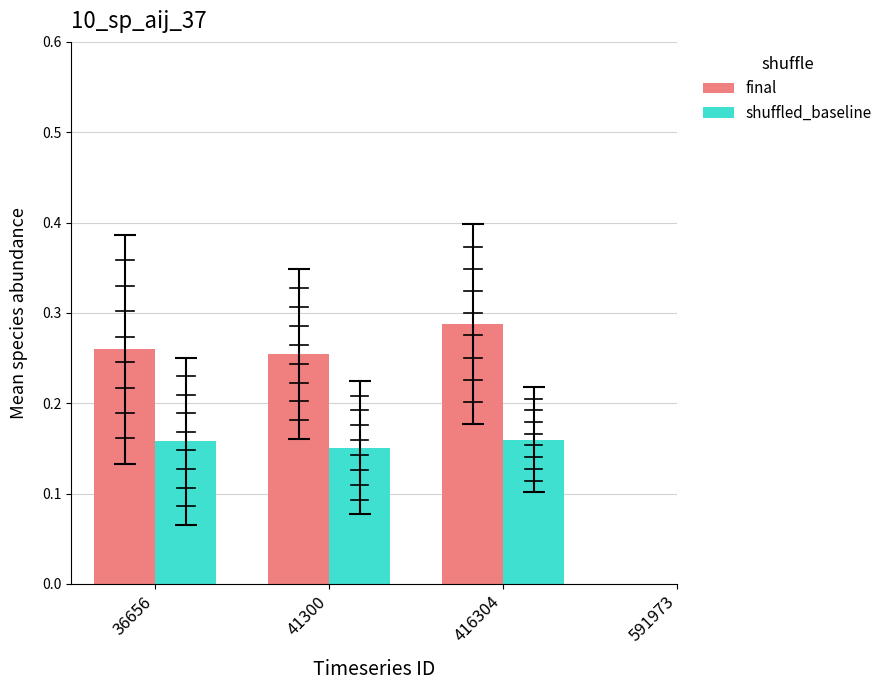

At which label does final reach its peak?

416304